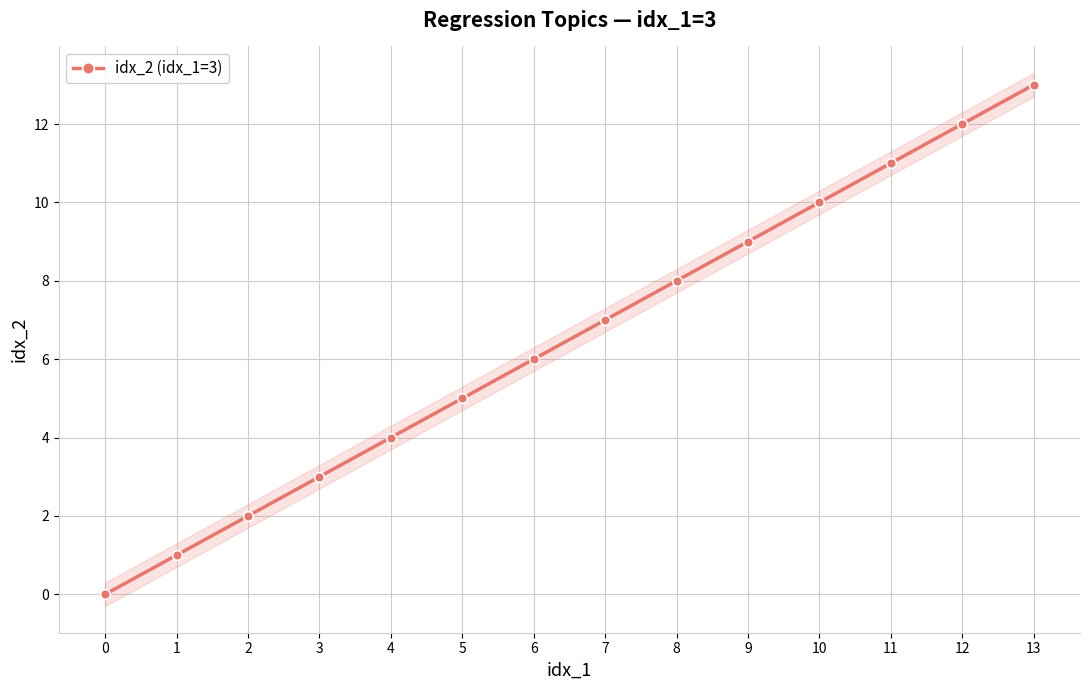

Where is the data nearest to the value 6?

6